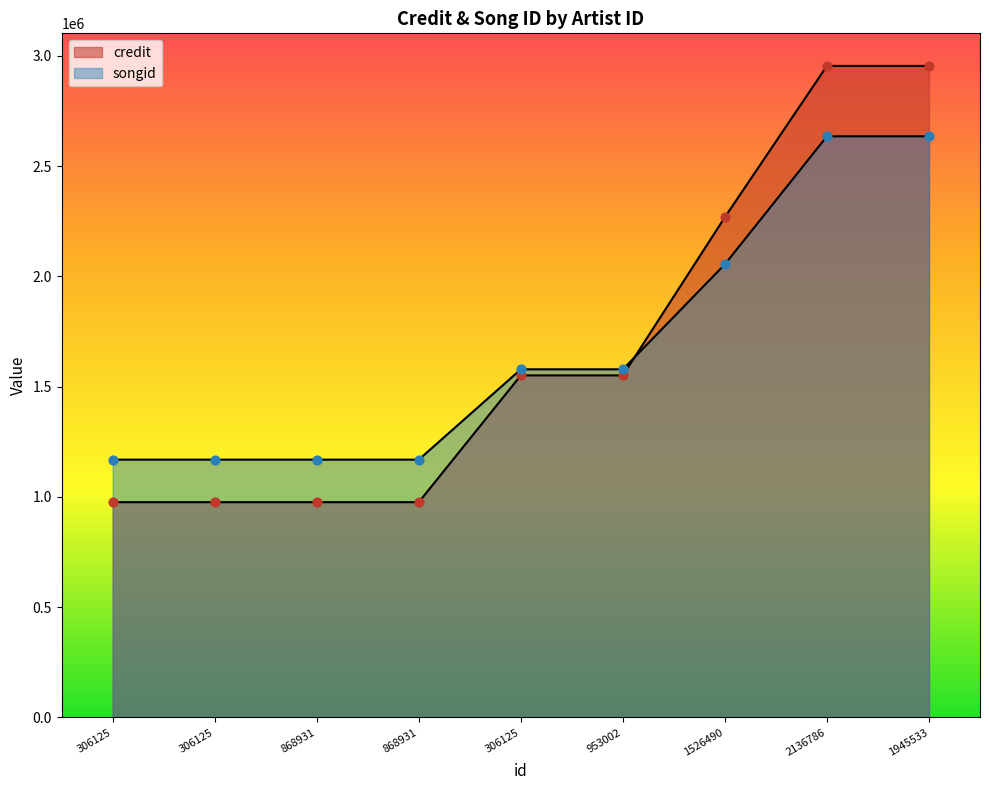

Which series has the largest Y range (max minus min)?

credit